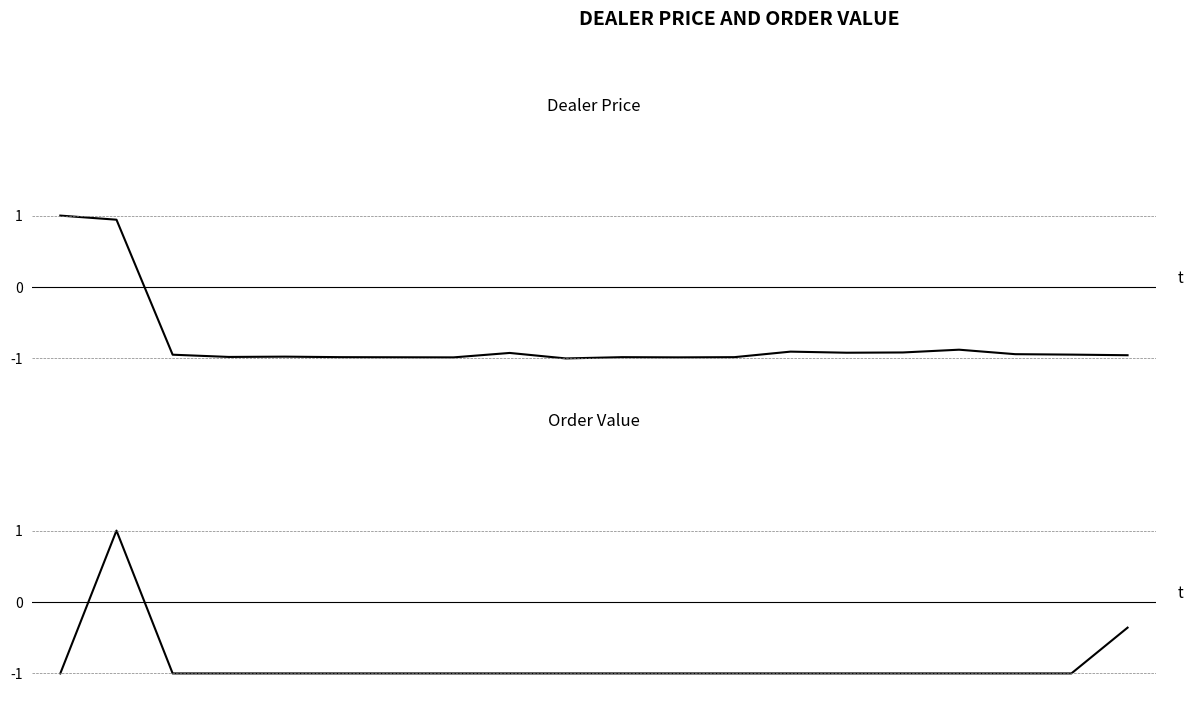

What is the maximum value shown in the chart?

1.0